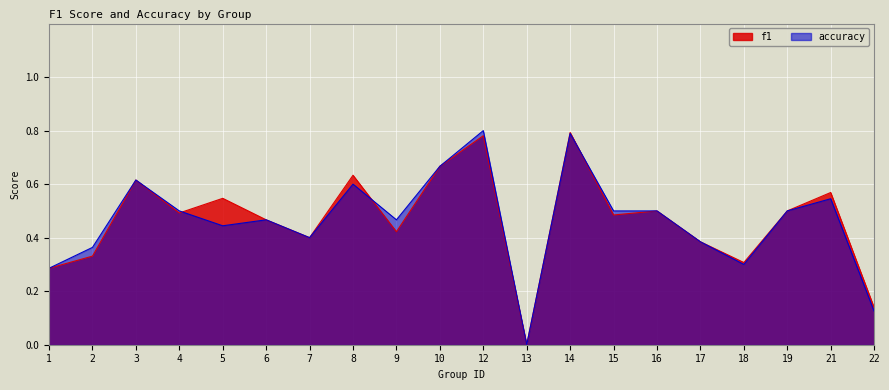

Rank the series at 19 from highest to lowest value.

f1, accuracy